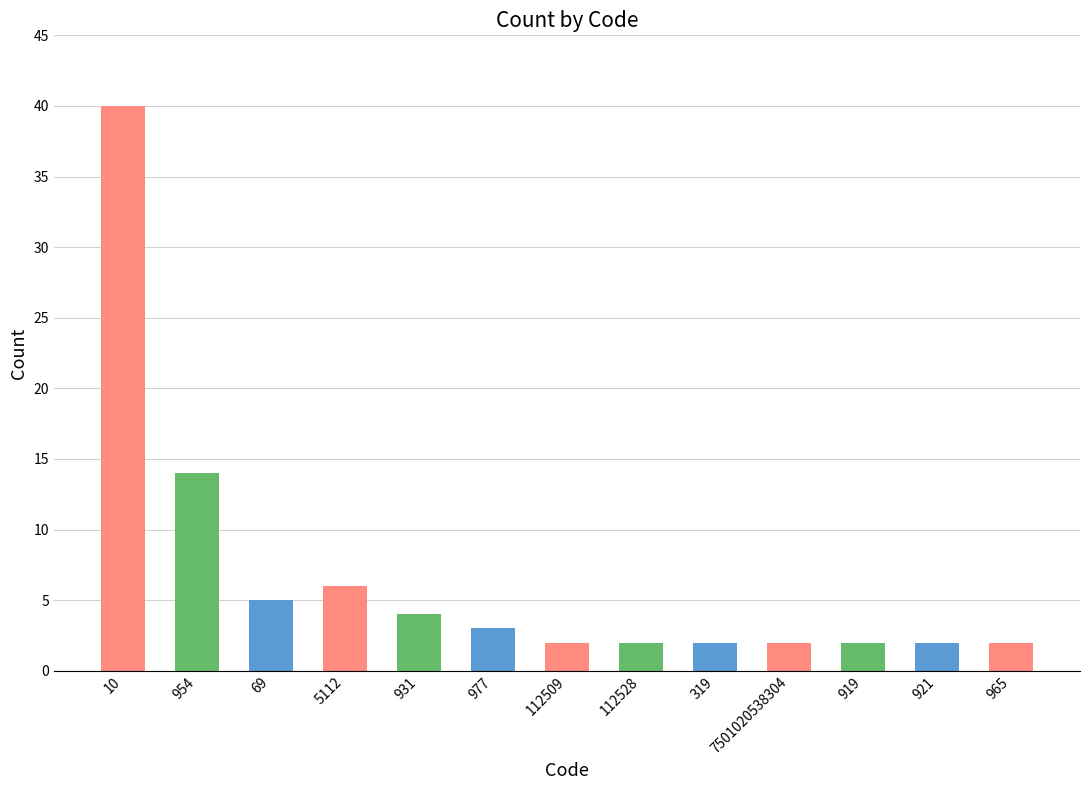

What is the change in value from 69 to 319?

-3